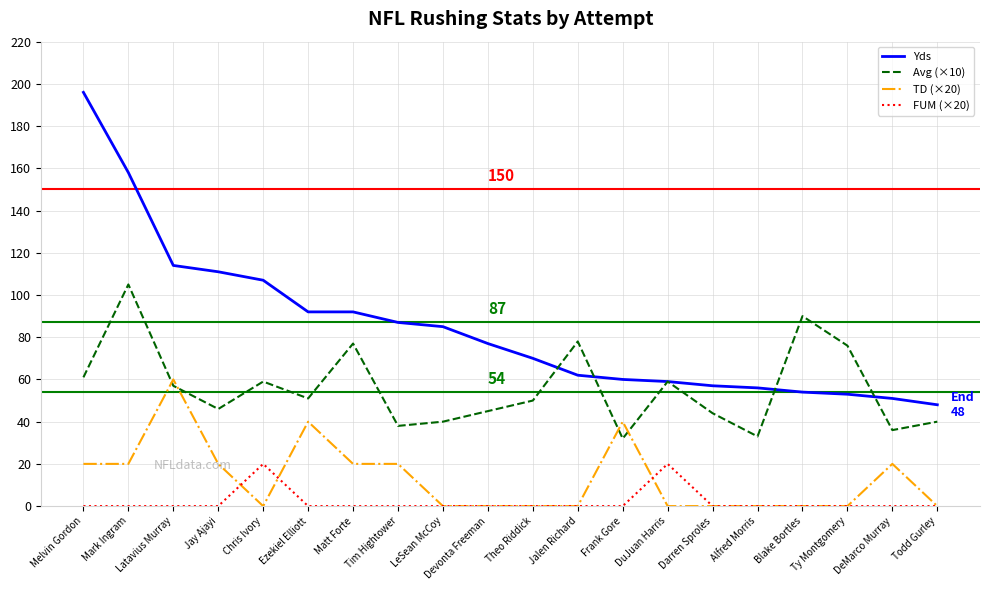

What is the maximum value for FUM (×20)?

20